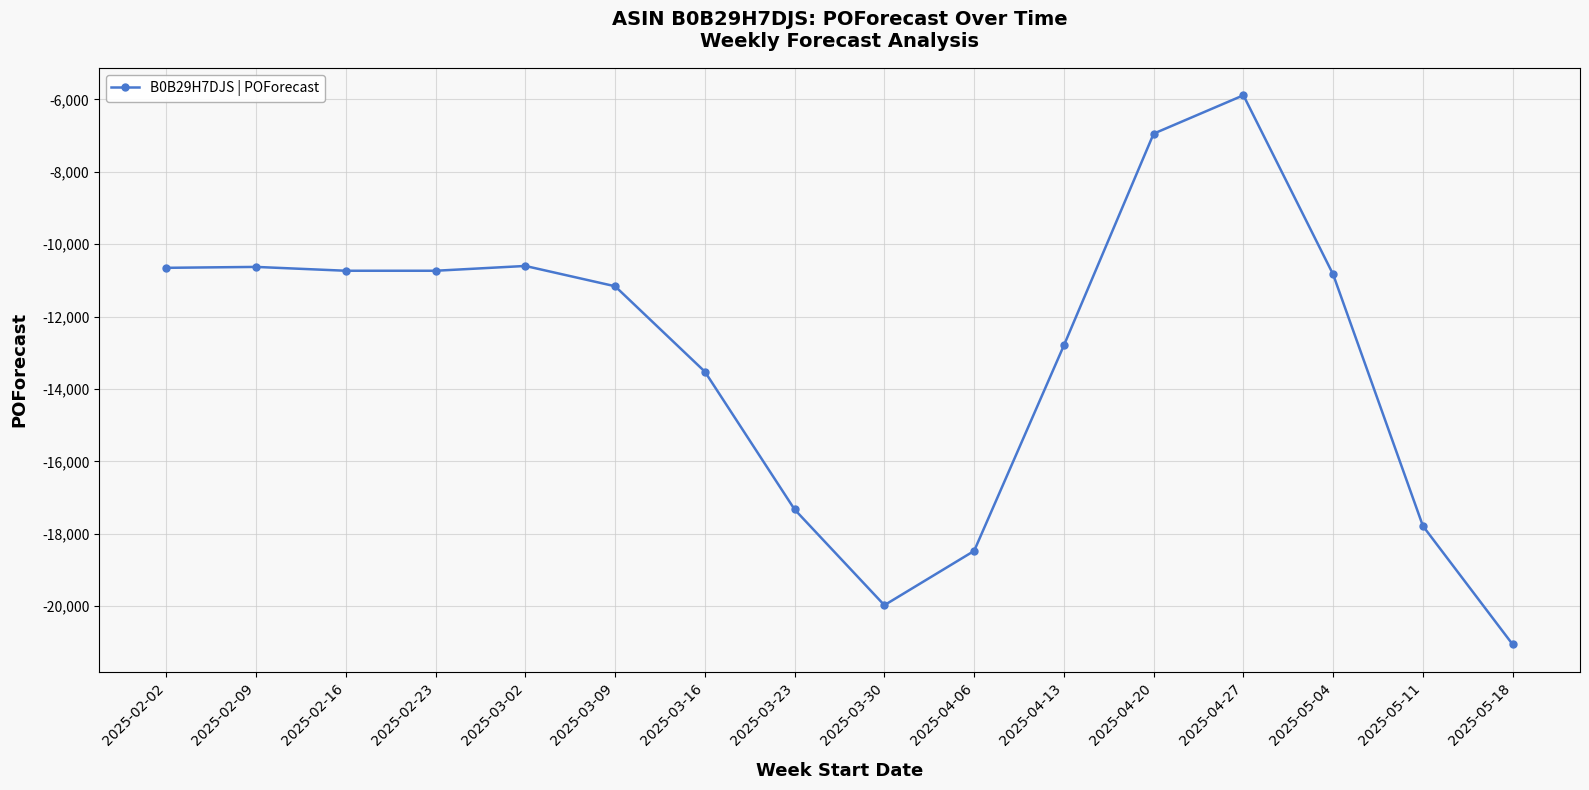

What is the smallest value displayed?

-21058.6